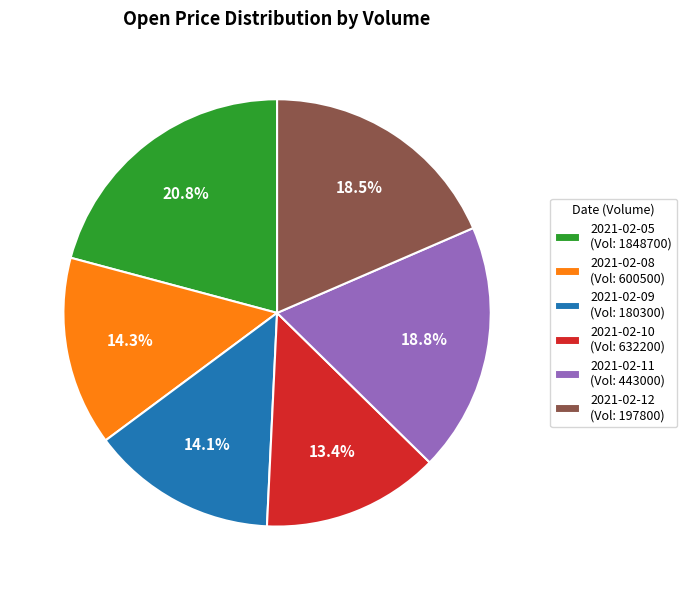

Approximately how many times larger is the value at 2021-02-08 (Vol: 600500) compared to 2021-02-09 (Vol: 180300)?

1.0